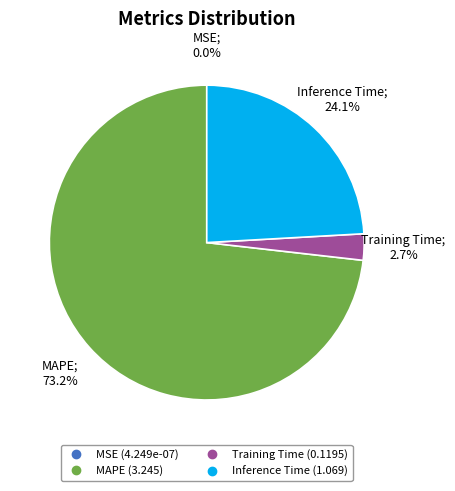

Does any single category account for the majority?

Yes